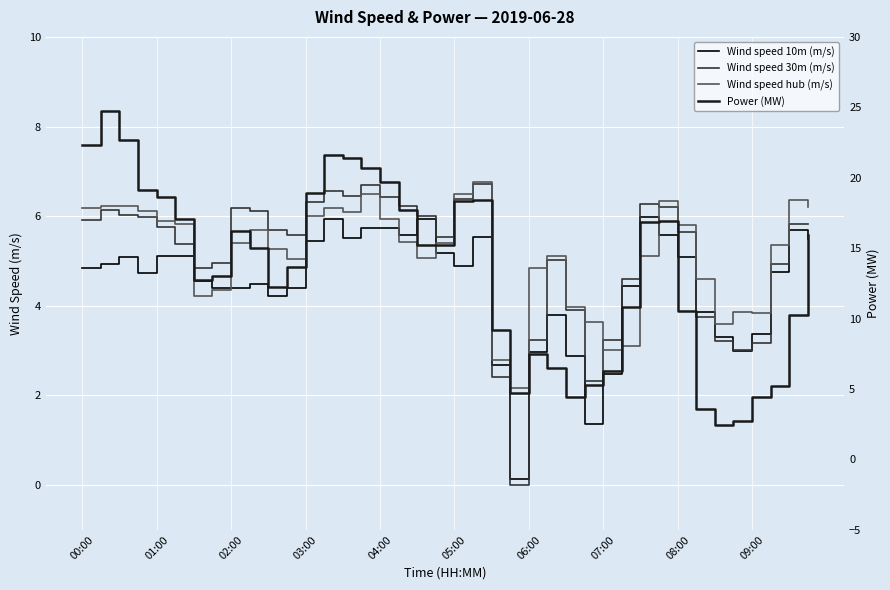

Rank the series at 25 from highest to lowest value.

Power (MW), Wind speed hub (m/s), Wind speed 30m (m/s), Wind speed 10m (m/s)